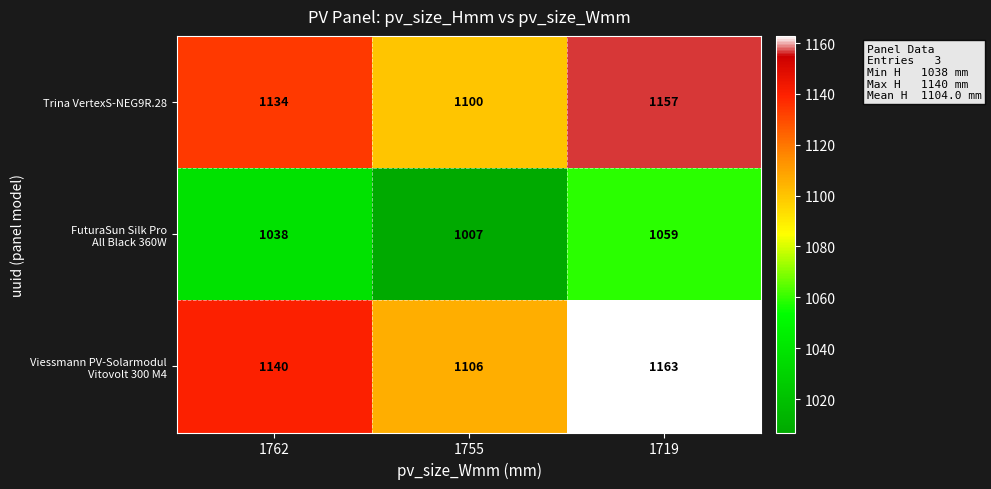

Count the number of data series in this chart.

3